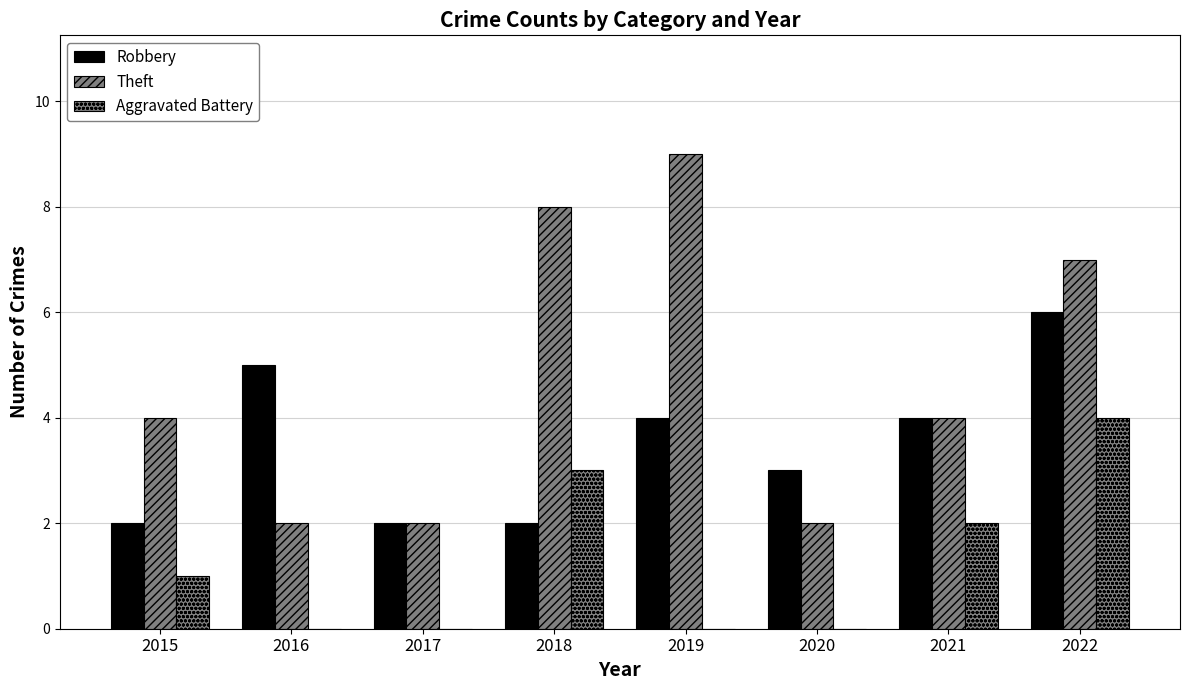

How many distinct data groups are displayed?

3